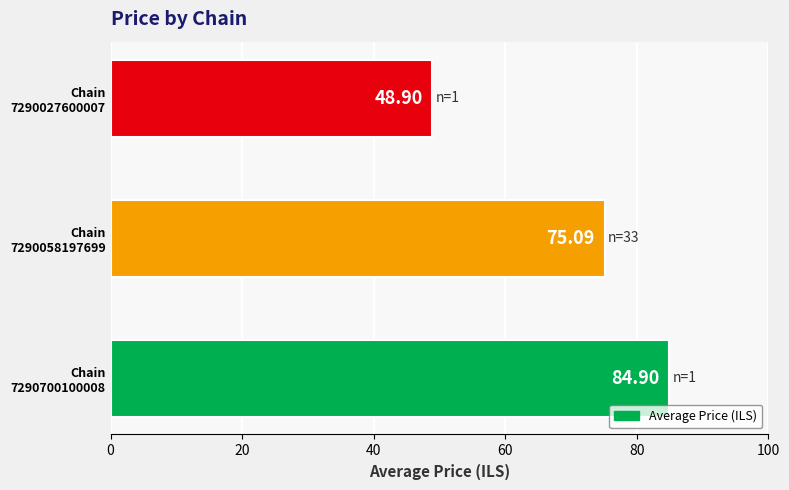

What is the sum of all values?

208.9